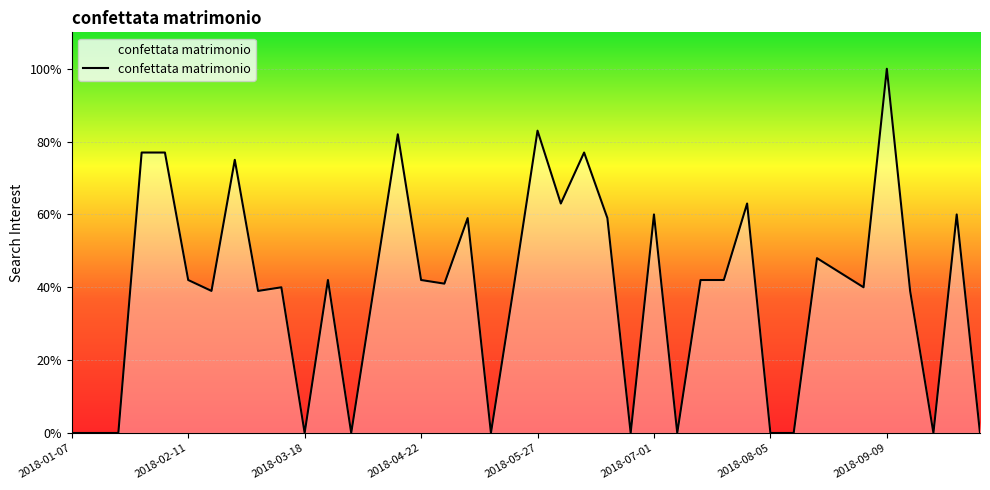

How many lines are shown in the chart?

1